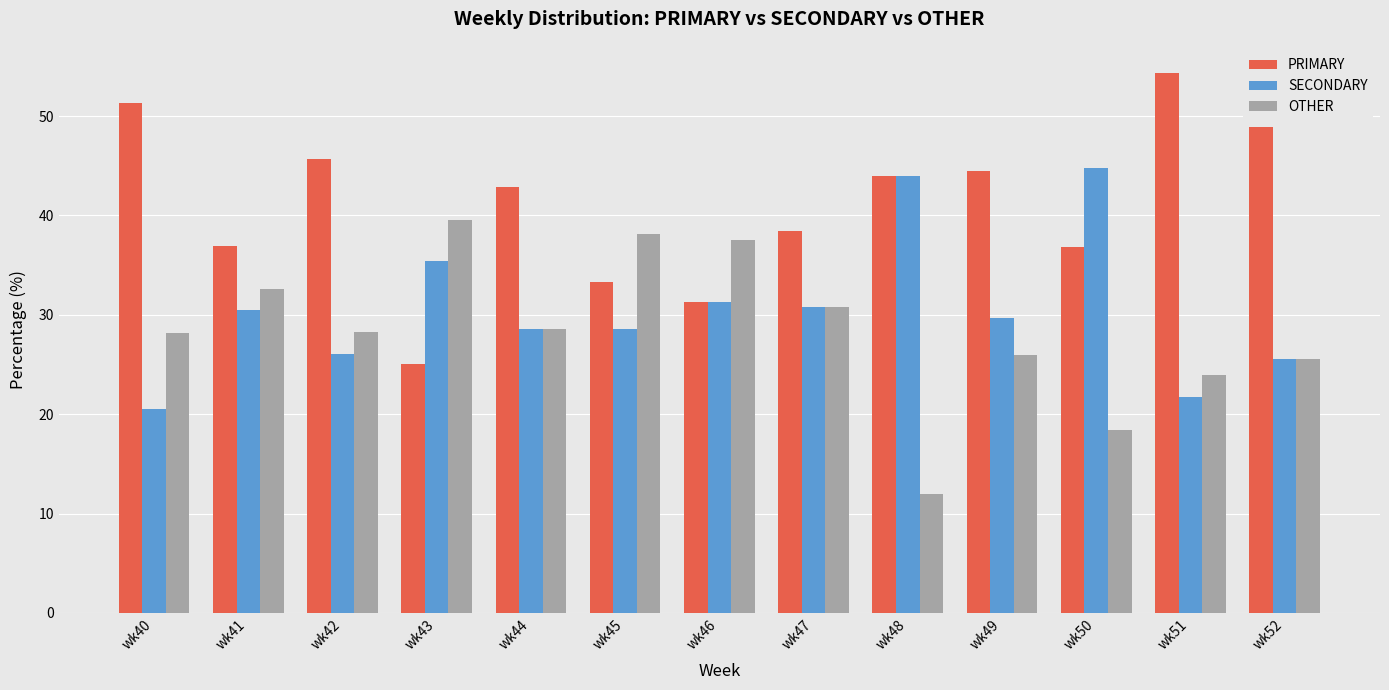

Rank the series by their maximum value, from highest to lowest.

PRIMARY, SECONDARY, OTHER